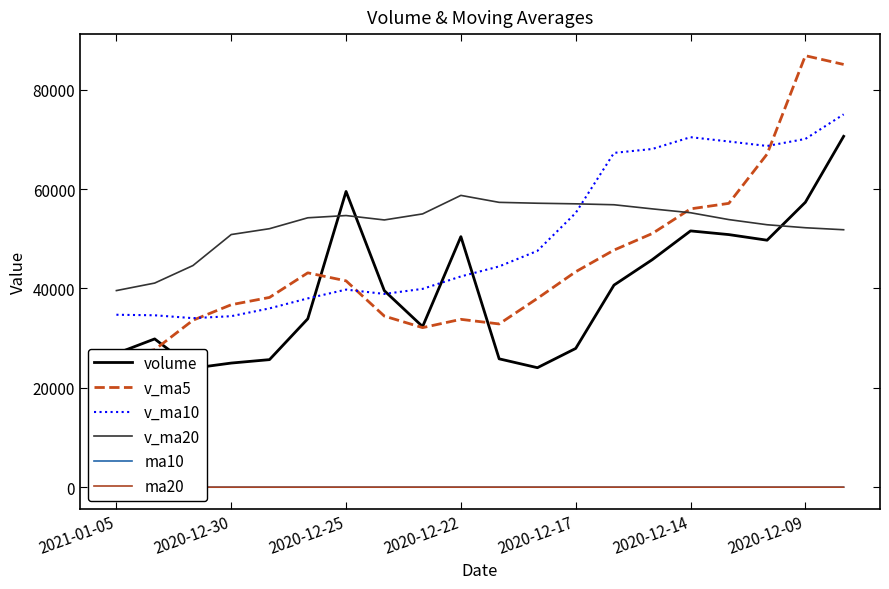

After their last crossing, which series has the higher values: v_ma20 or v_ma10?

v_ma10